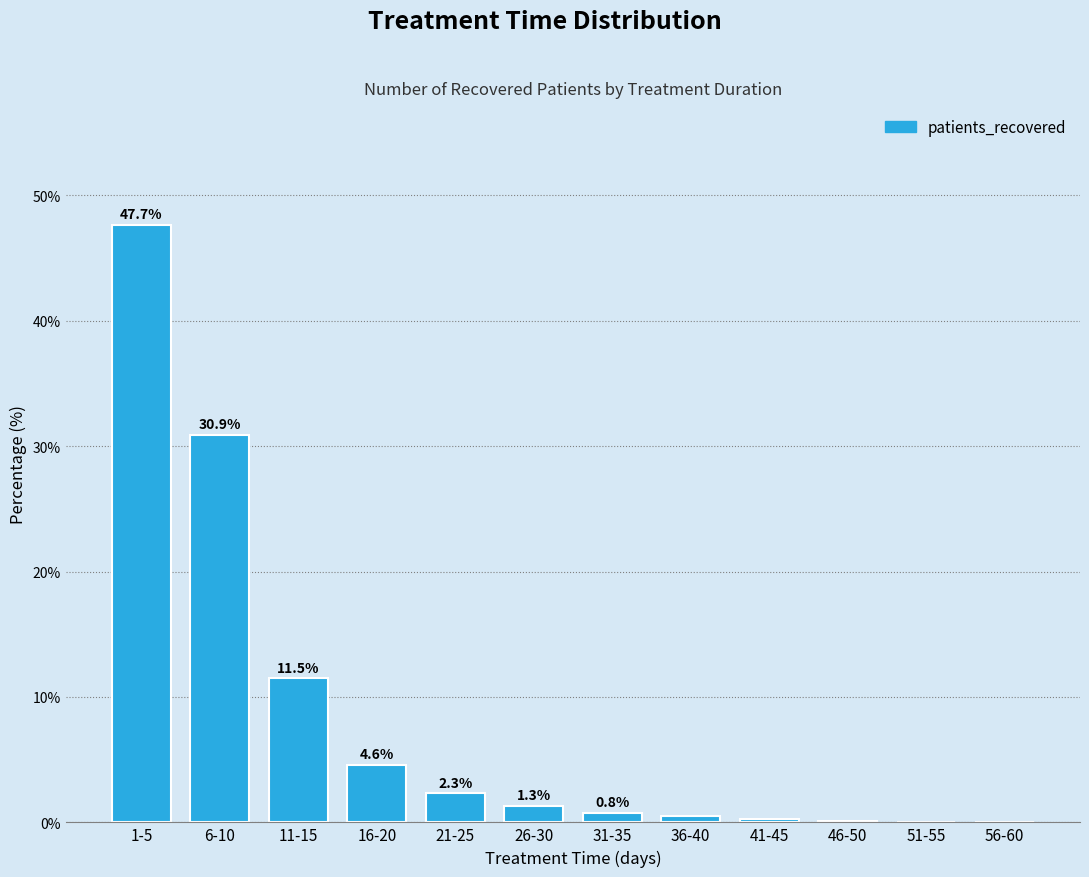

Where does the data first go above 1?

1-5